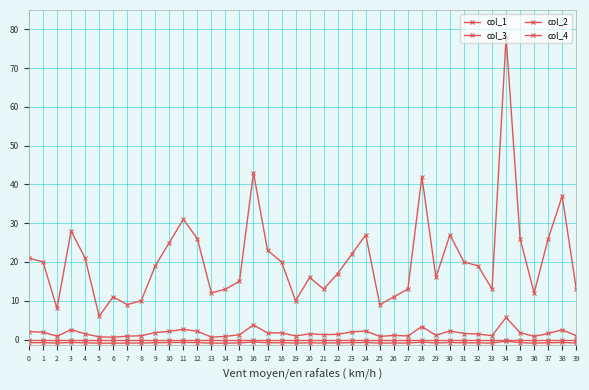

Count the number of categories in the chart.

40